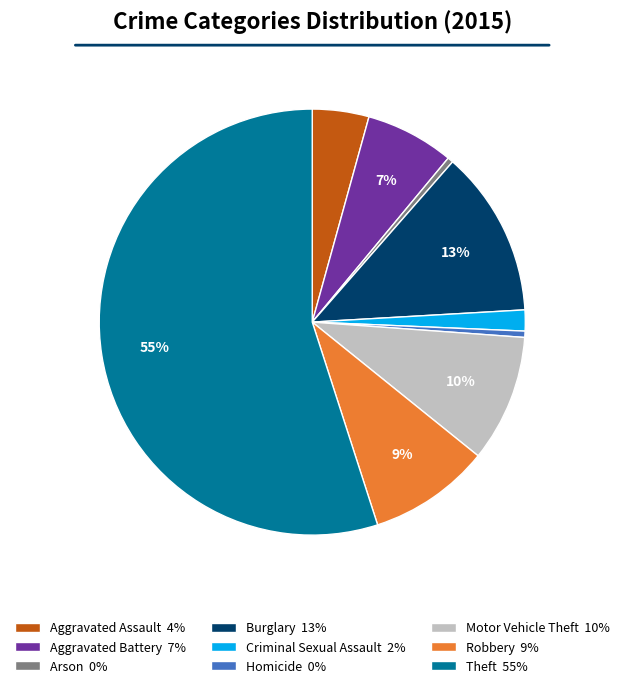

To the nearest percent, what is the difference between the largest and smallest slice percentages?

55%